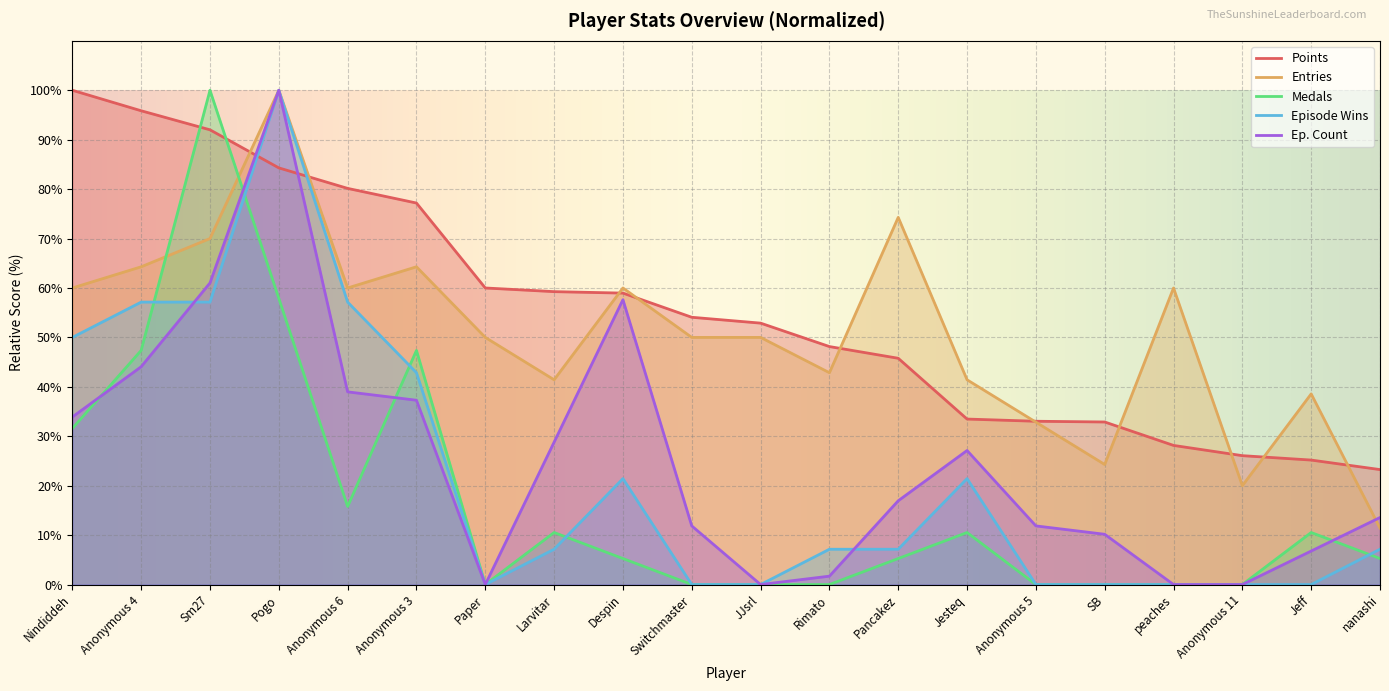

What is the approximate value of Episode Wins at Pogo?

100.0